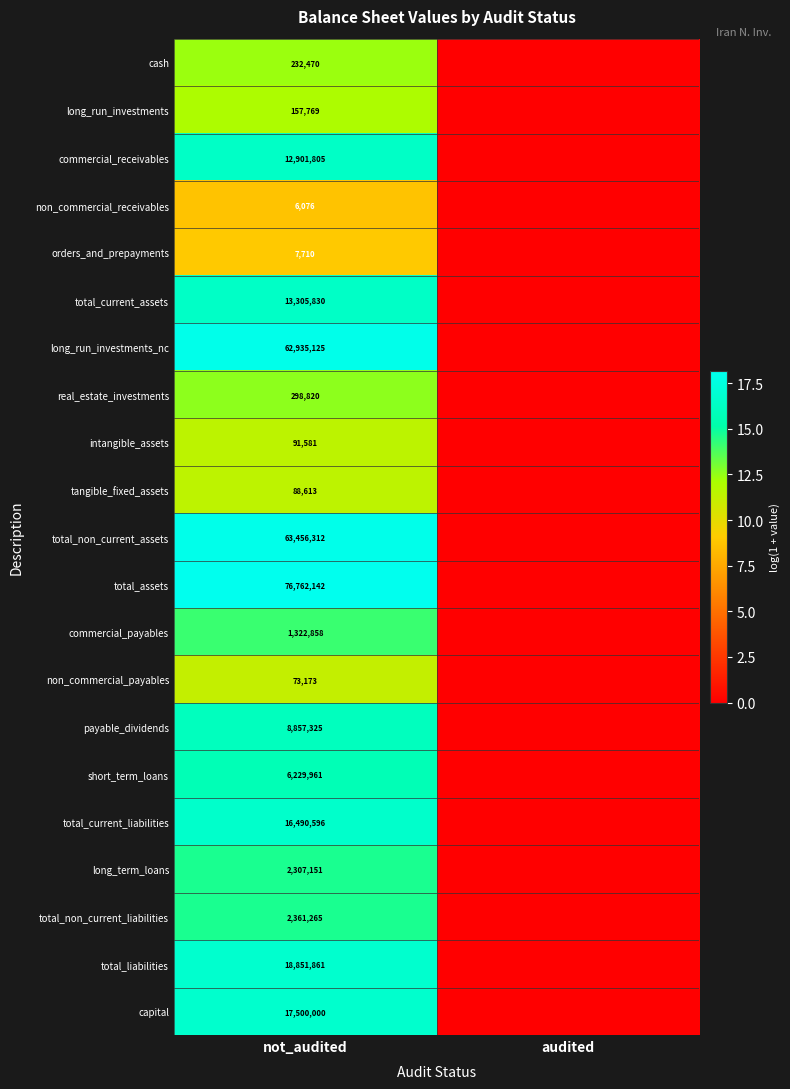

At which category is the sum across all series the highest?

not_audited